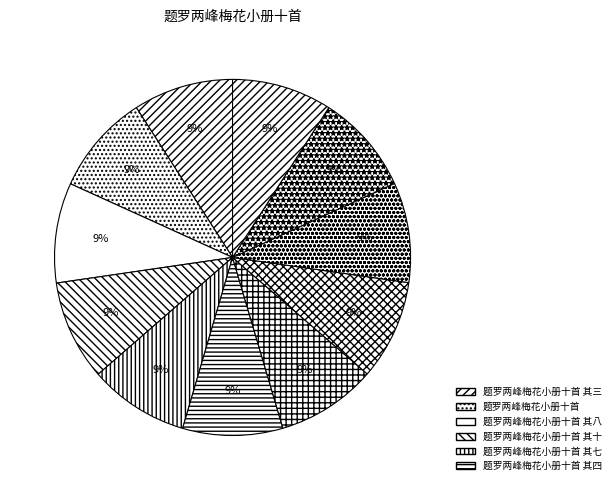

Count the number of slices in the pie.

11